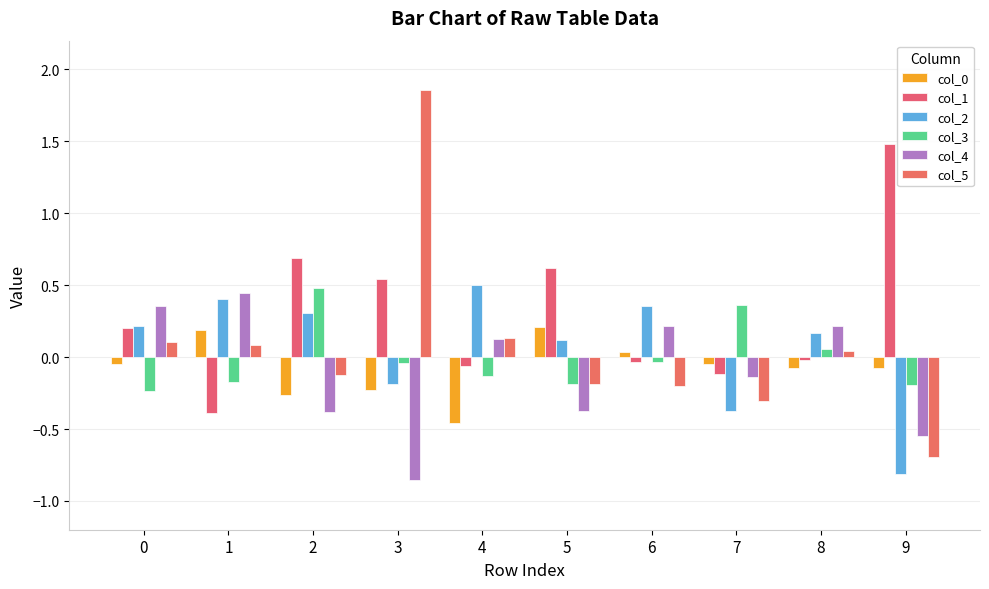

How many bars are there in total?

60